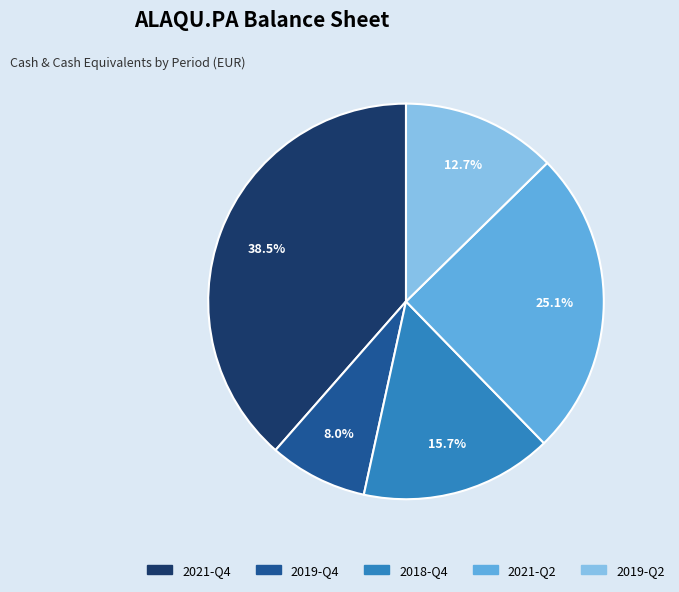

Which category has the smallest portion of the pie?

2019-Q4